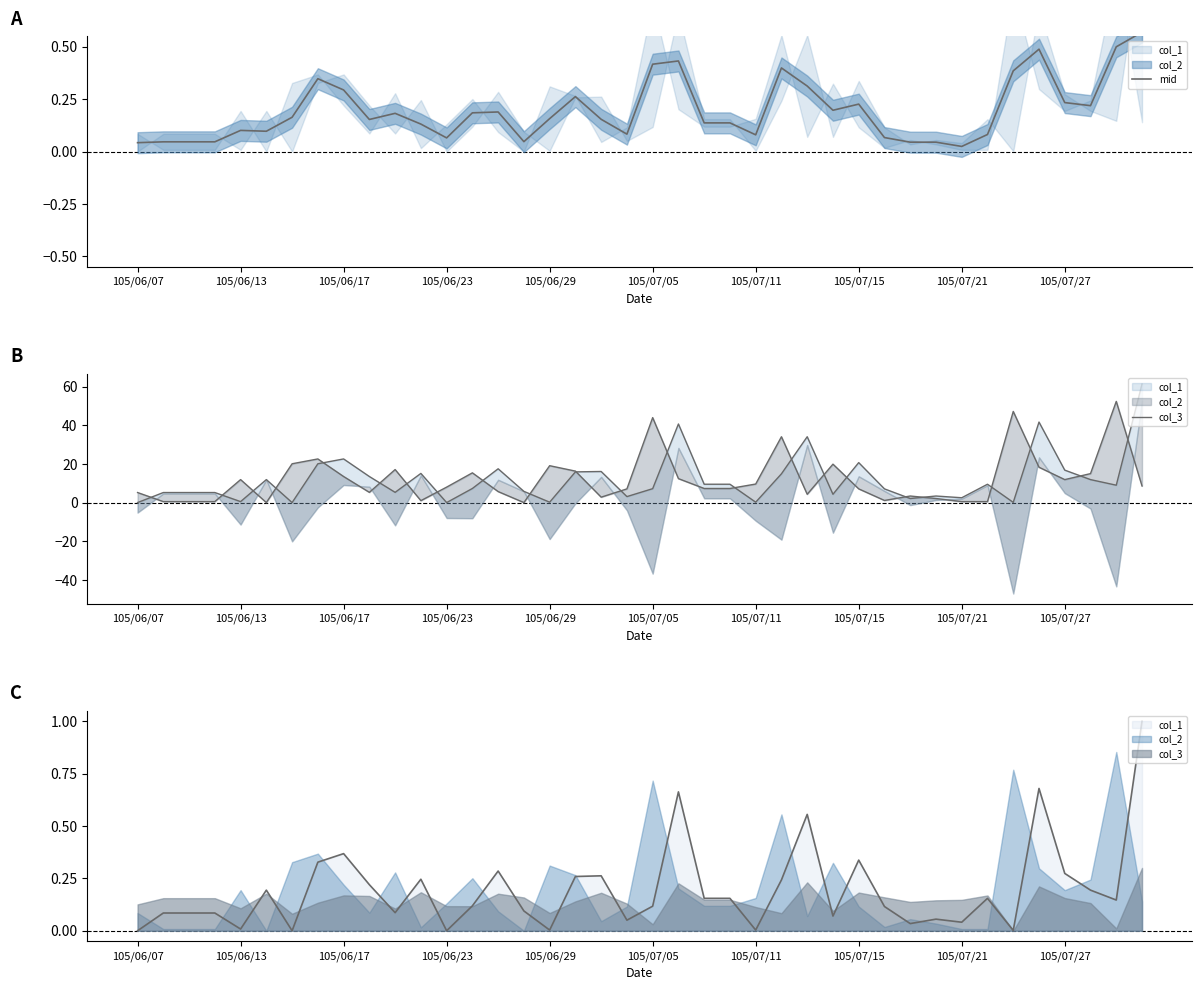

List the series in order of their peak value, lowest first.

mid, col_3